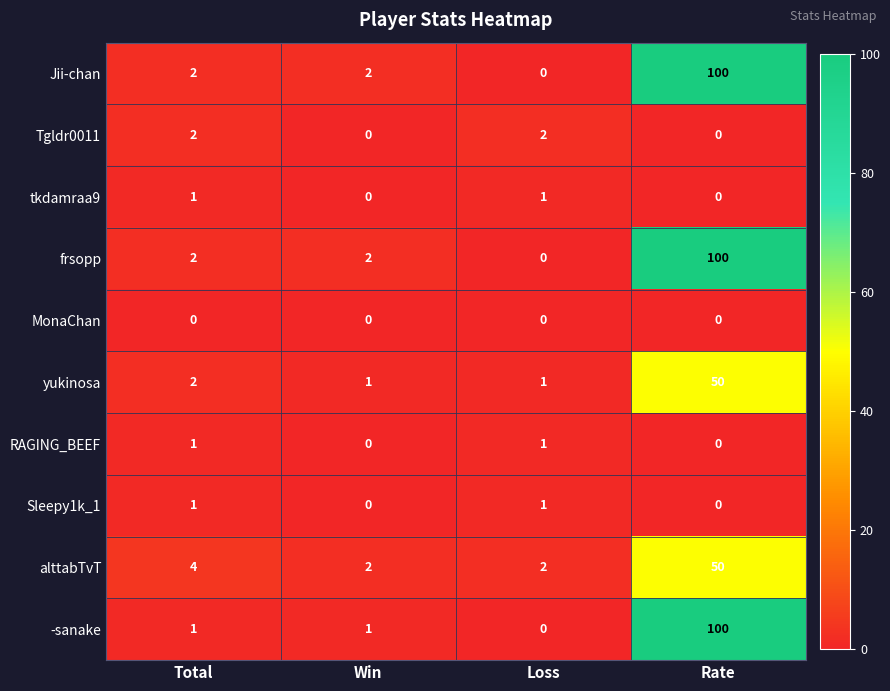

Which label corresponds to the largest value in the chart?

Rate